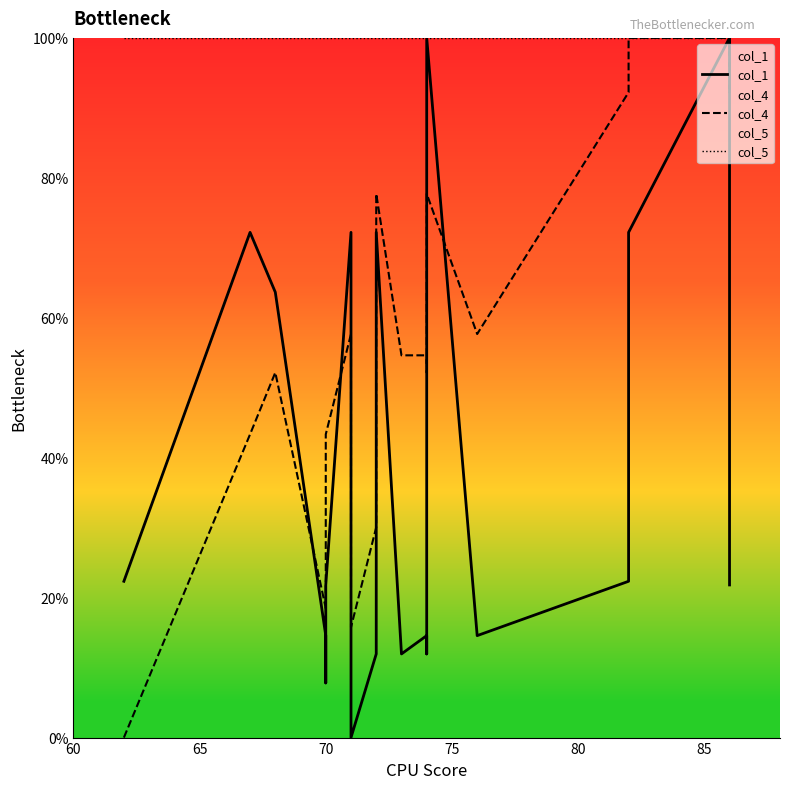

What are all the series names shown in the legend?

col_1, col_4, col_5